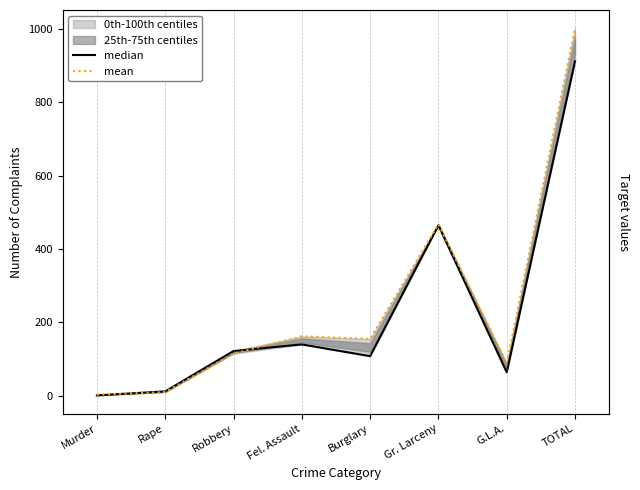

What is the sum of all median values?

1824